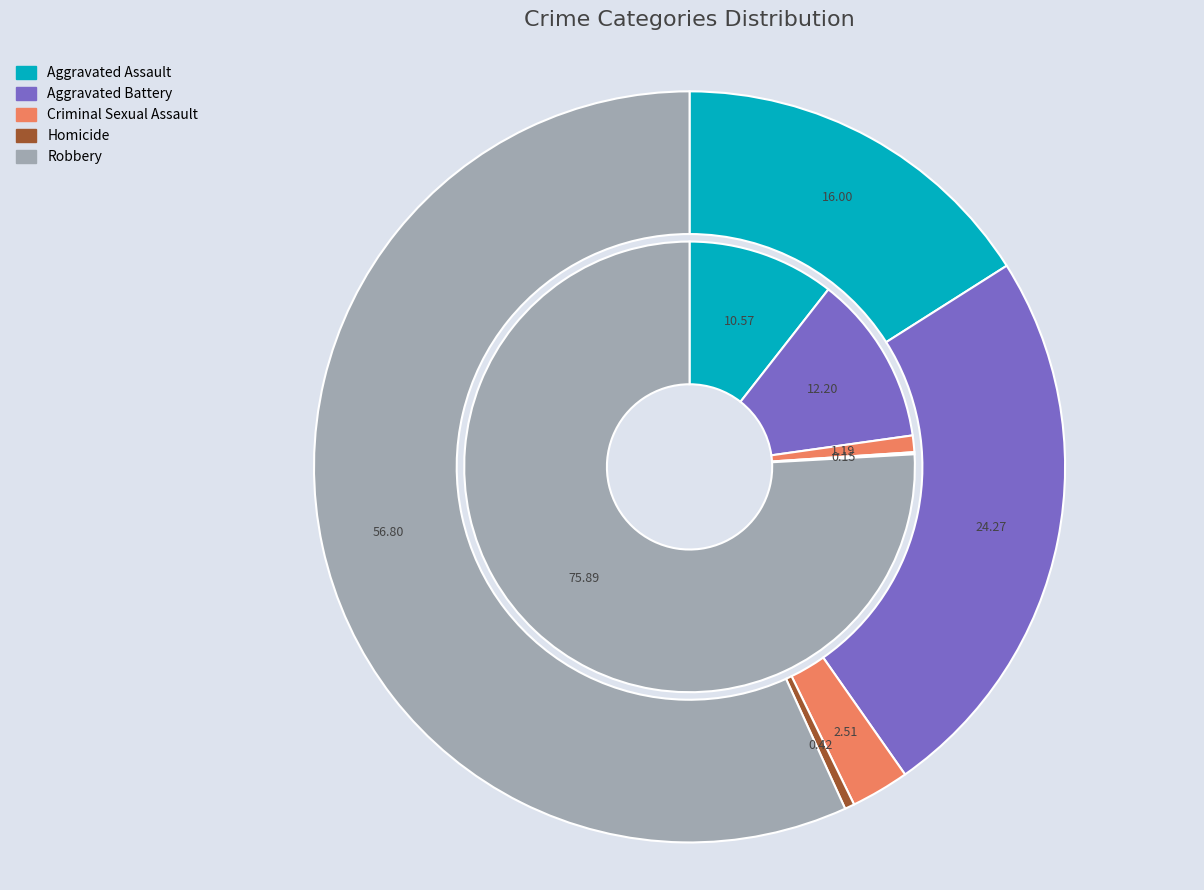

To the nearest percent, what portion does 2 represent?

3%